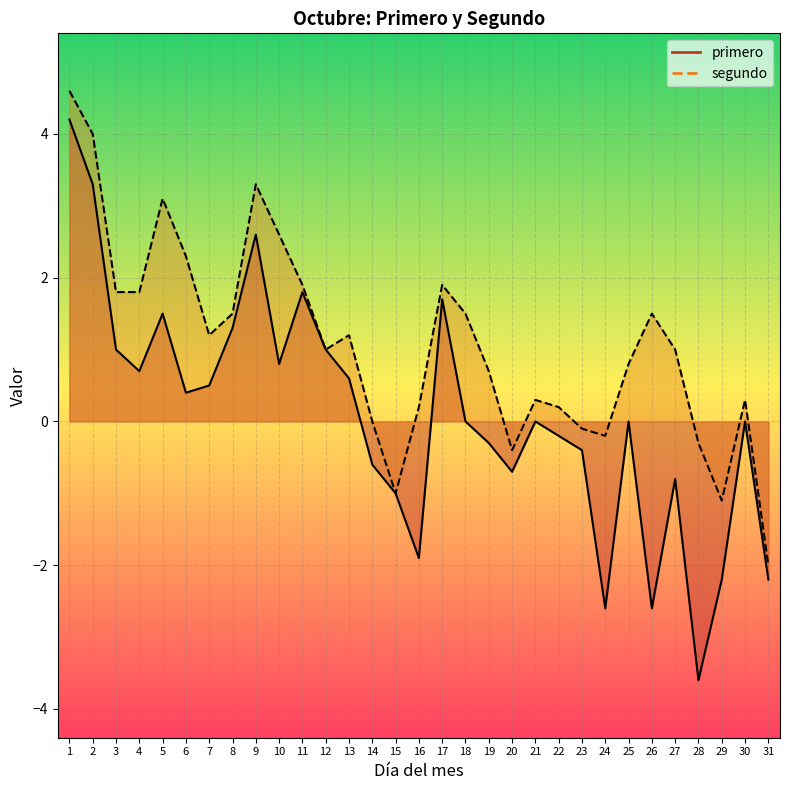

Rank the series at 1 from lowest to highest value.

primero, segundo